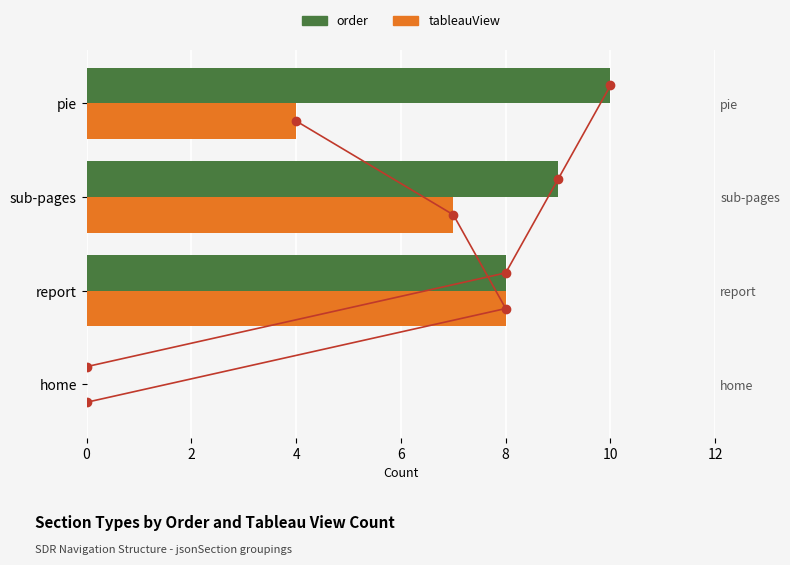

Rank the series by their average value, from lowest to highest.

tableauView, order